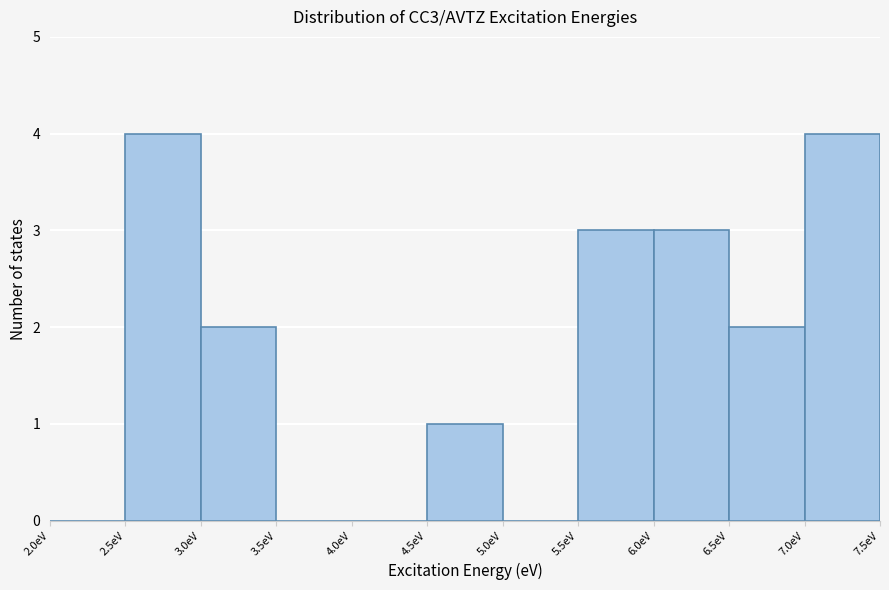

How tall is the bar that spans 2.5 to 3.0 on the x-axis? The values are not printed on the chart, so give them approximately, as read against the axis.

4